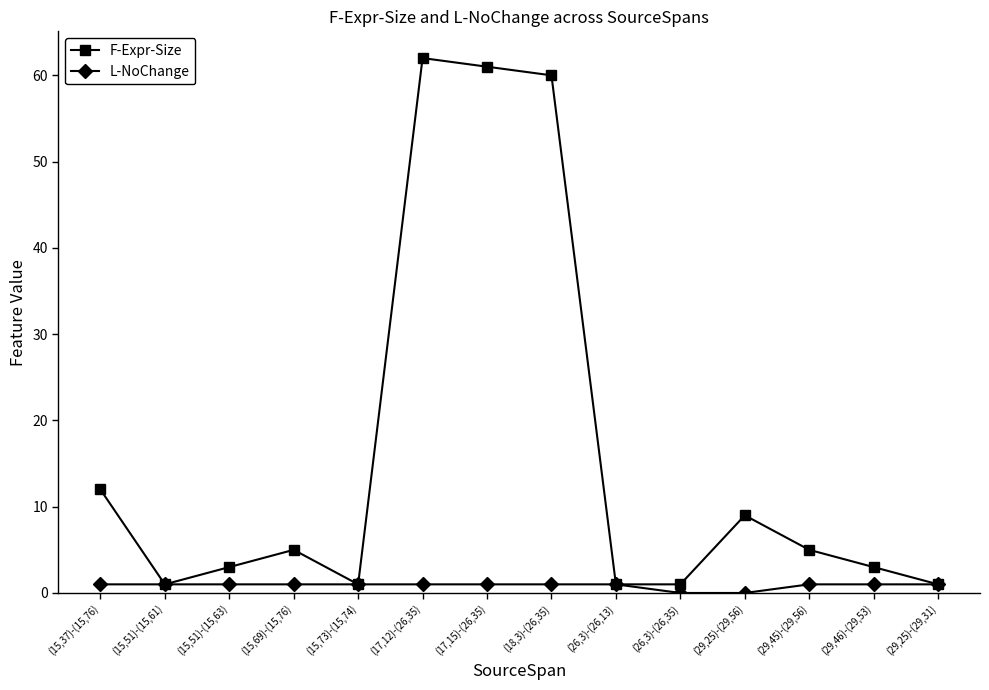

What is the sum of all L-NoChange values?

12